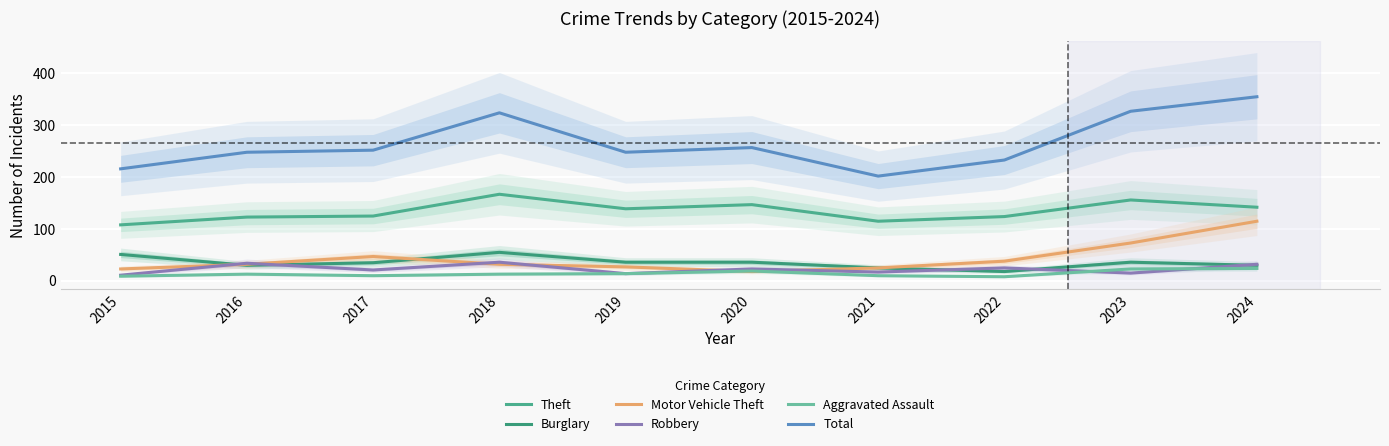

True or false: Robbery and Motor Vehicle Theft intersect in this chart.

True